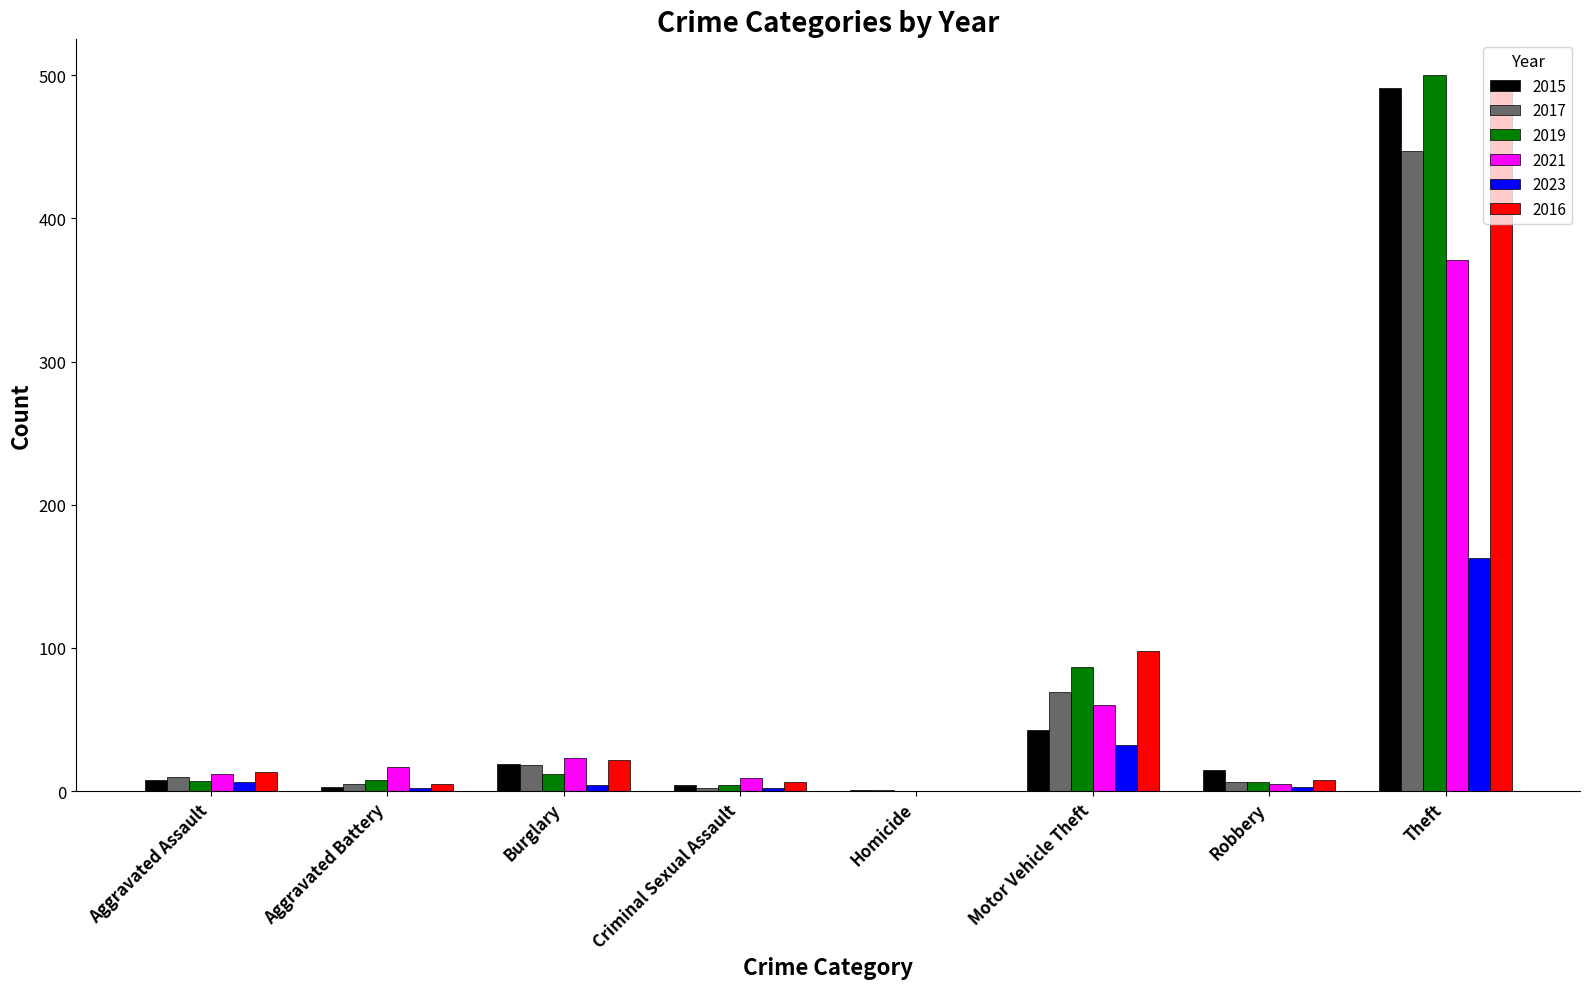

Is it true that 2019 equals 87 at Motor Vehicle Theft?

True